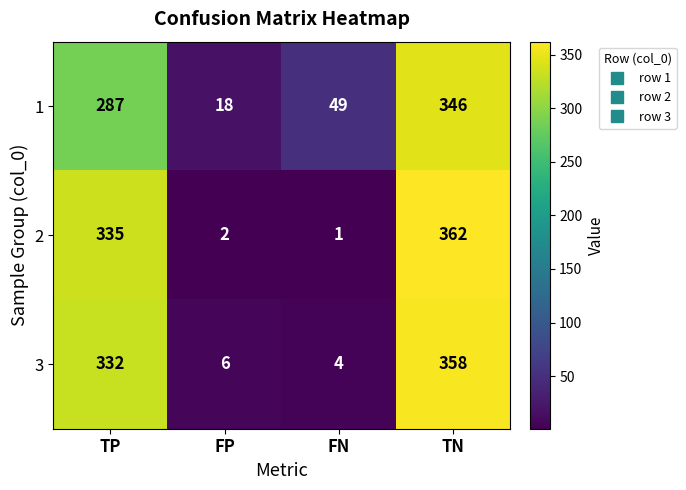

True or false: 1 has a value of 287 at TP.

True